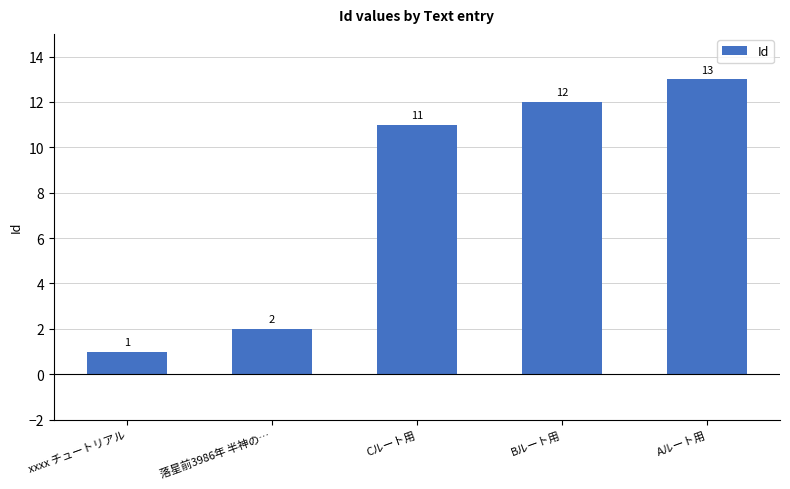

What is the ratio of the value at Cルート用 to the value at xxxx チュートリアル?

11.0